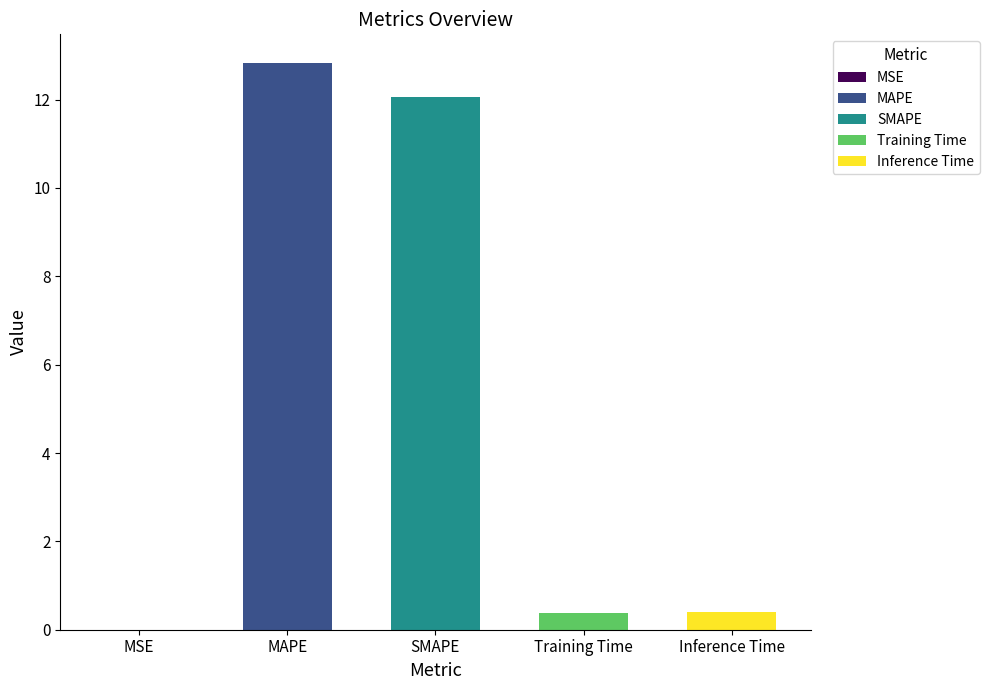

What is the change in value from MSE to Training Time?

+0.4